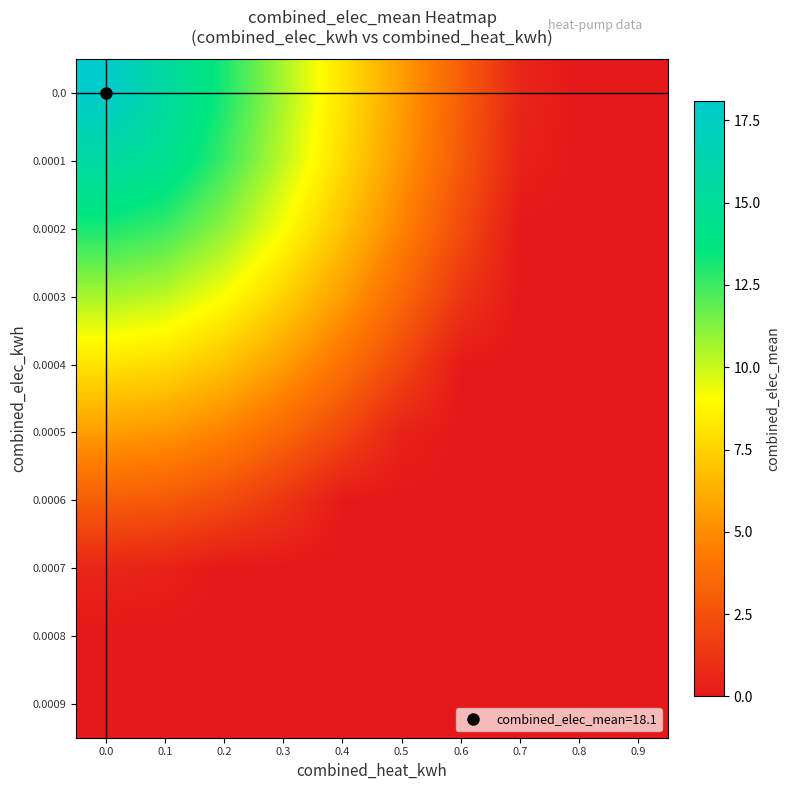

List the series in order of their peak value, highest first.

0.0, 0.0001, 0.0002, 0.0003, 0.0004, 0.0005, 0.0006, 0.0007, 0.0008, 0.0009